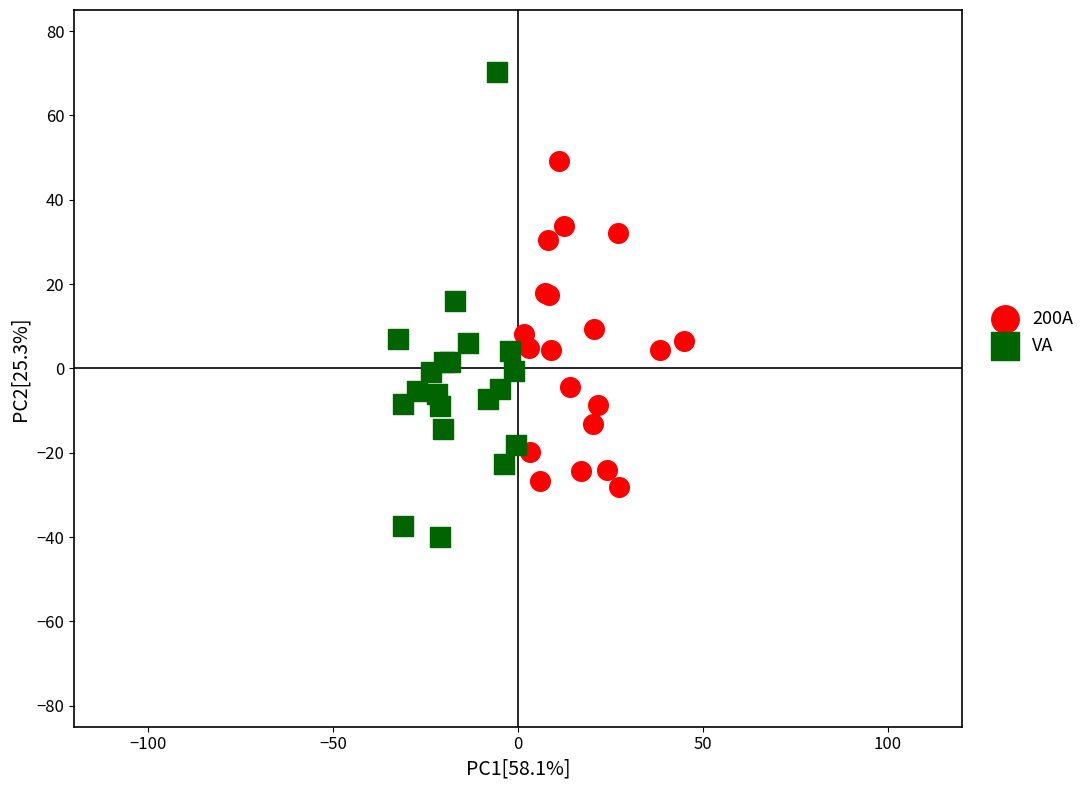

Which series contains the highest Y value?

VA